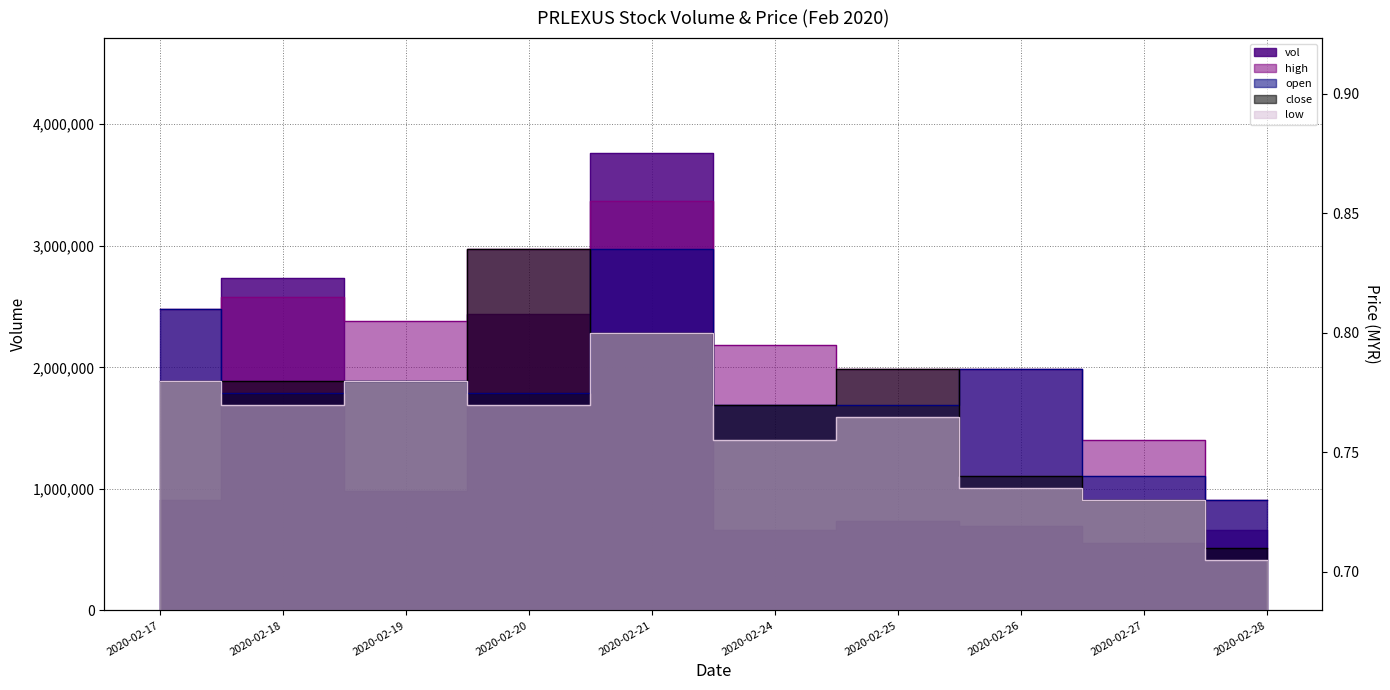

What is the sum of the high values at 2020-02-20 and 2020-02-21?

1.7